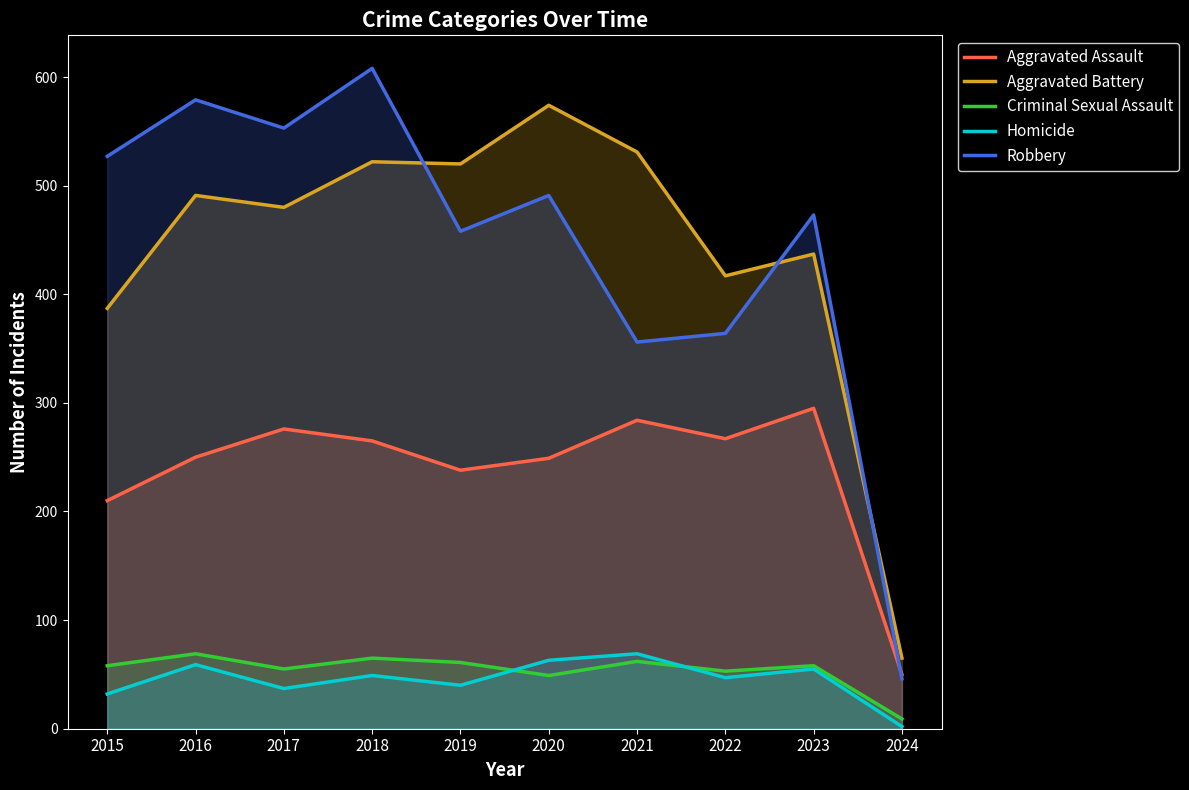

Is the value of Criminal Sexual Assault at 2022 greater than the value of Robbery at 2016?

No